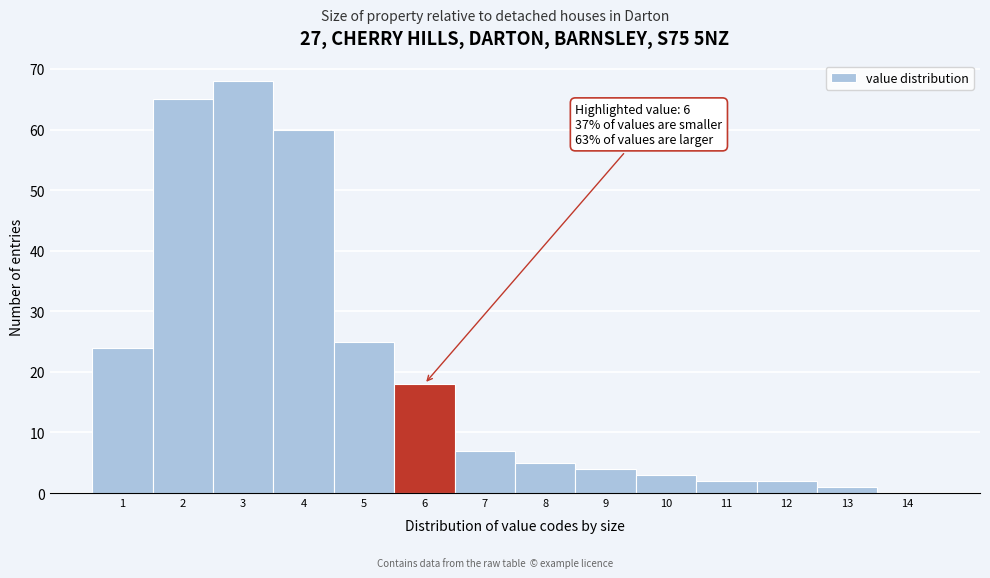

Which range on the x-axis has the tallest bar?

2.5 to 3.5